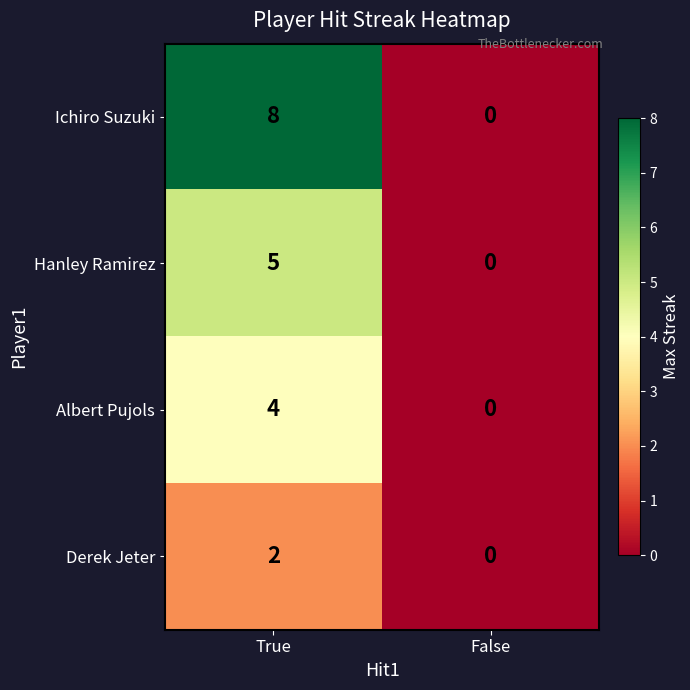

Which series has the largest range (max minus min)?

Ichiro Suzuki